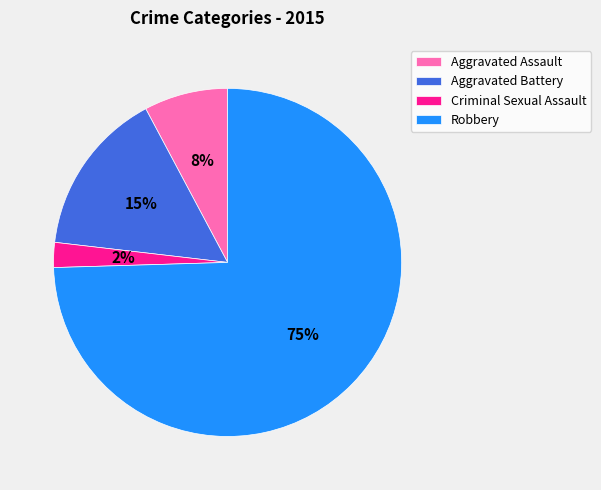

Which category has the biggest portion of the pie?

Robbery